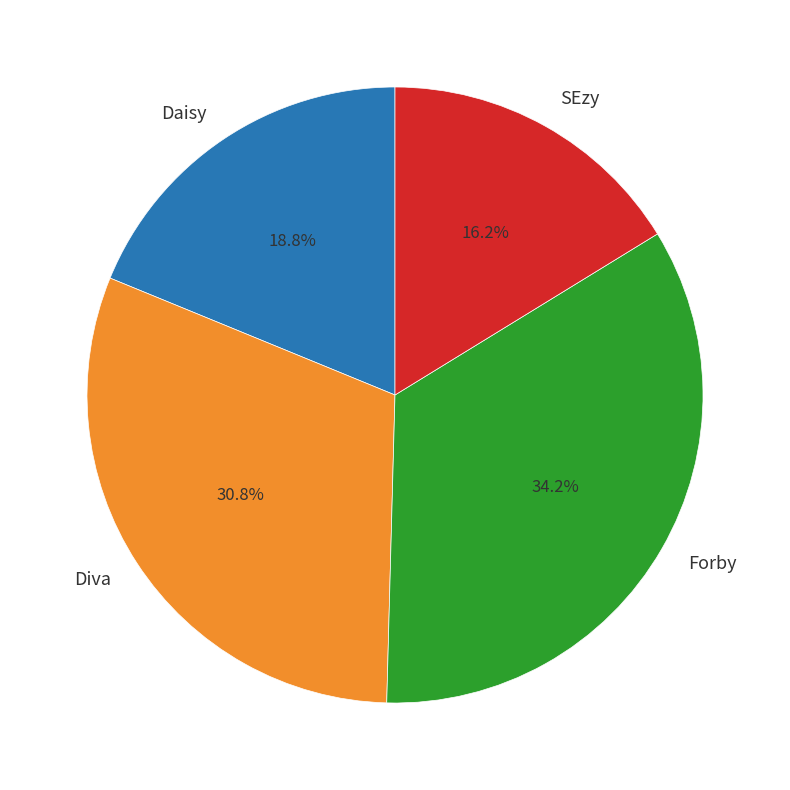

Between Forby and Diva, which is larger?

Forby